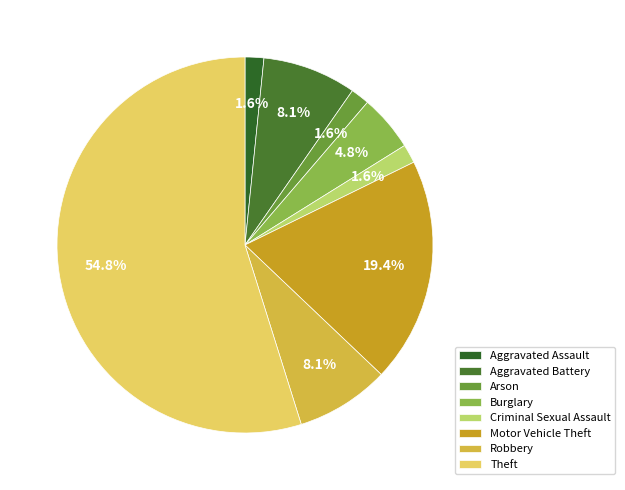

What percentage is the Aggravated Battery slice, to the nearest percent?

8%